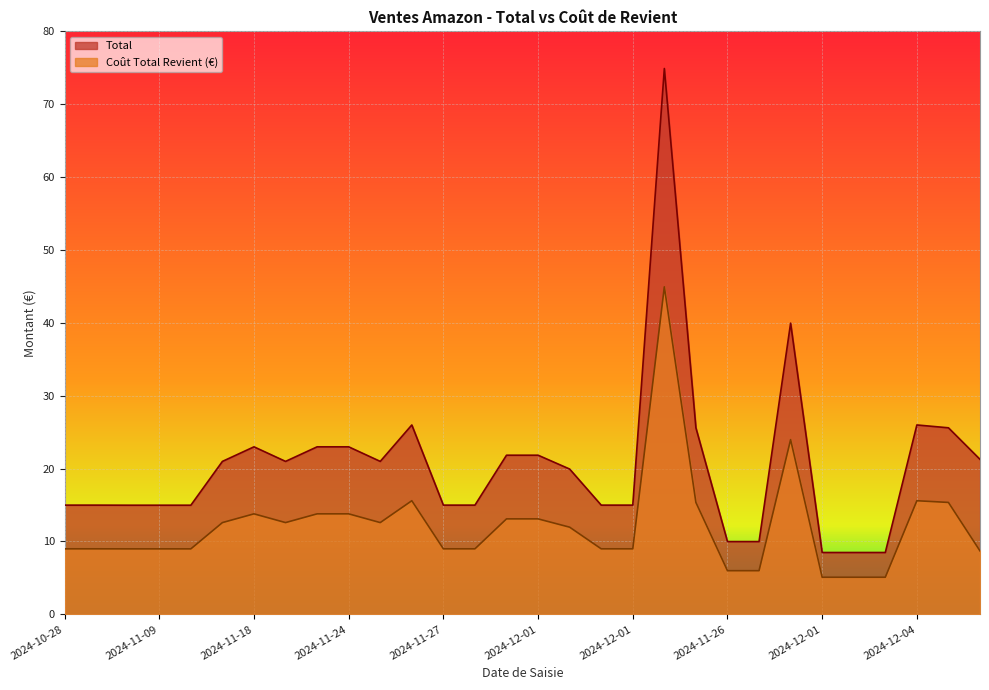

The Coût Total Revient (€) series shows 15.0 at 2024-10-28. True or false?

False